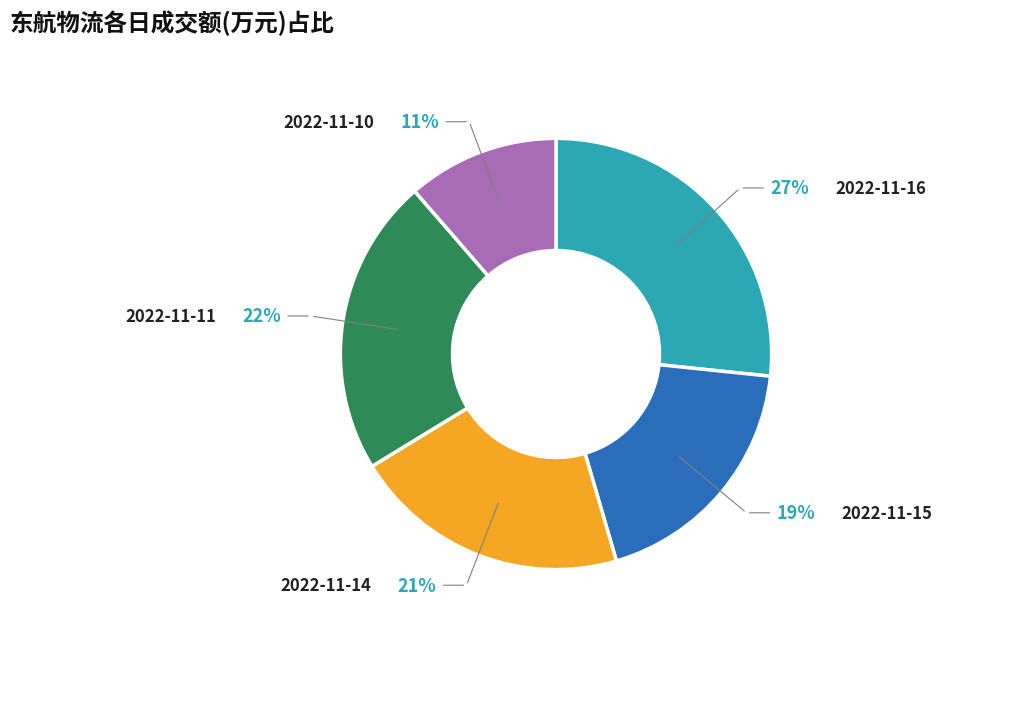

To the nearest percent, what percentage of the pie is 2022-11-11?

22%